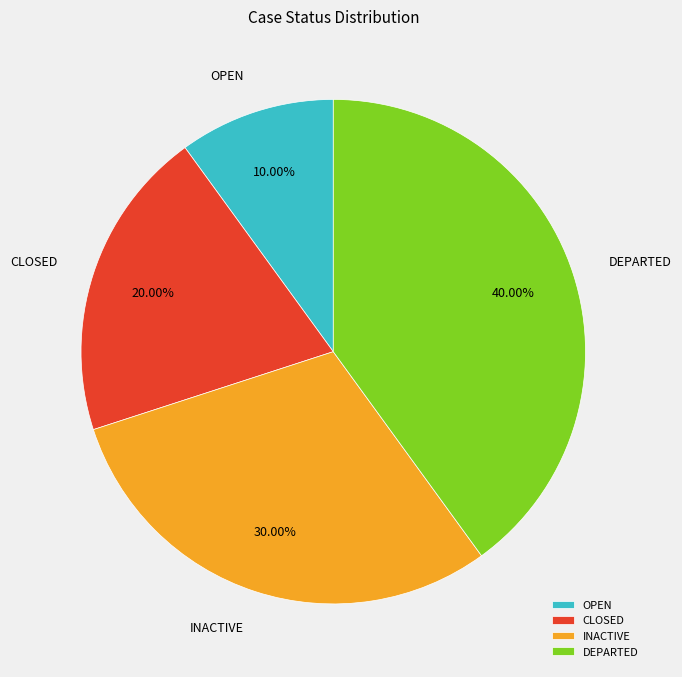

Which category has the biggest portion of the pie?

DEPARTED